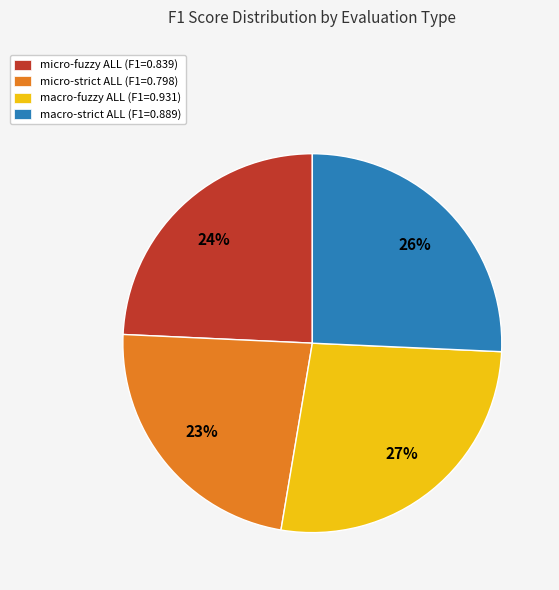

True or false: macro-fuzzy ALL (F1=0.931) accounts for 27% of the total.

True